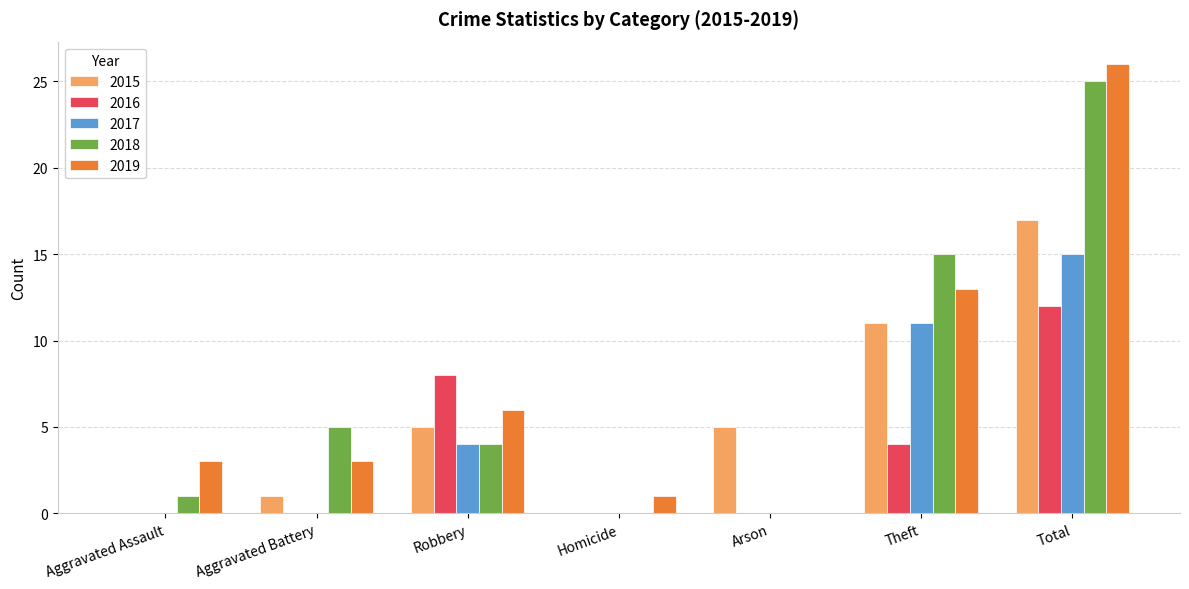

The value of 2018 at Theft is 4. True or false?

False